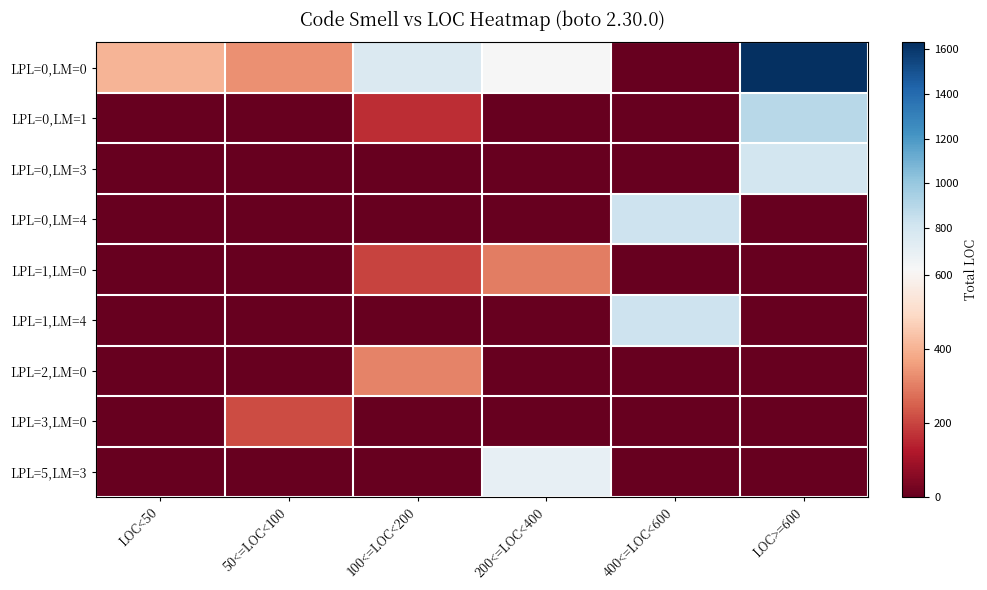

What is the total value across all series at 100<=LOC<200?

1430